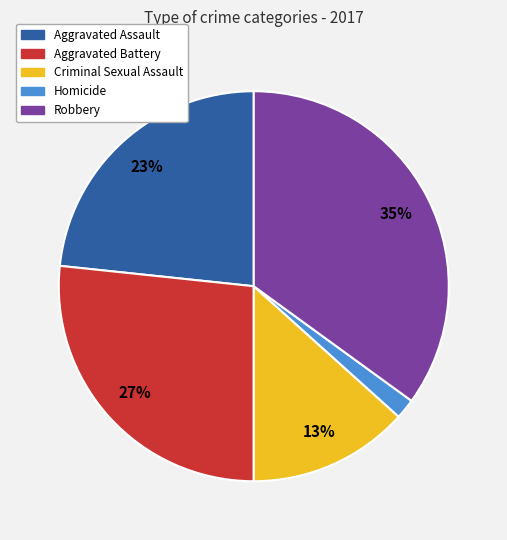

To the nearest percent, what is the difference between the Robbery and Aggravated Battery slice percentages?

8%